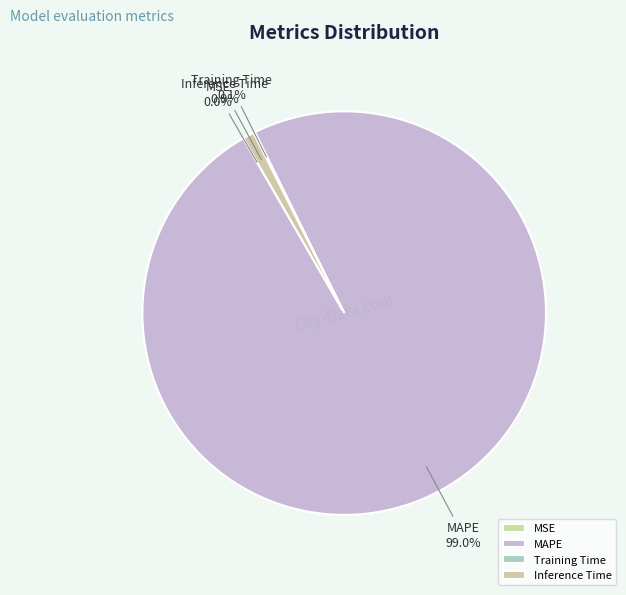

What is the majority slice?

MAPE